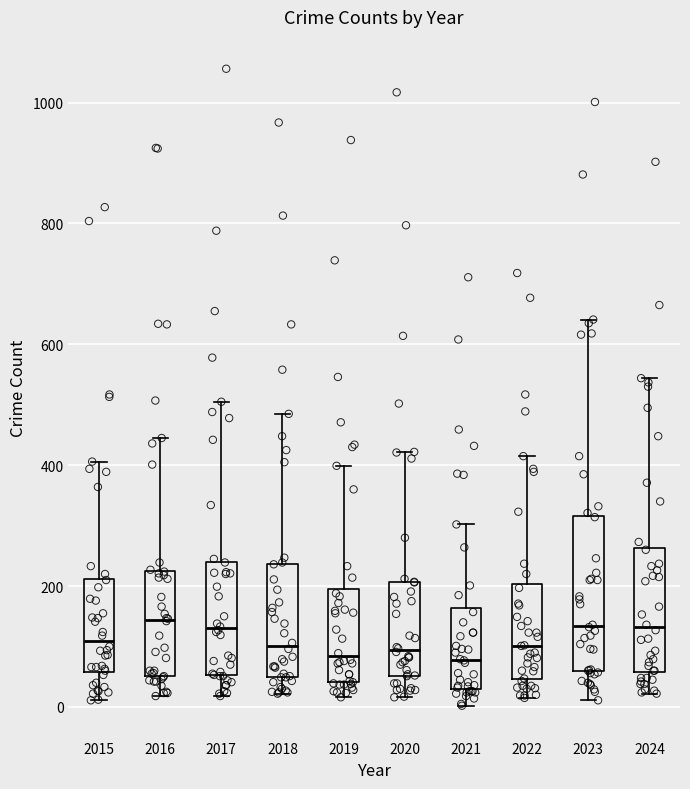

Reading left to right, transcribe this box plot: for each box, give where its median line is, the range the box spans, and where its two whiskers end, as read against the y-axis. The values are not printed on the chart, so give them approximately, as read against the axis.

2015: median 100, box 60 to 220, whiskers 20 to 400
2016: median 140, box 60 to 220, whiskers 20 to 440
2017: median 140, box 60 to 240, whiskers 20 to 500
2018: median 100, box 40 to 240, whiskers 20 to 480
2019: median 80, box 40 to 200, whiskers 20 to 400
2020: median 100, box 60 to 200, whiskers 20 to 420
2021: median 80, box 40 to 160, whiskers 0 to 300
2022: median 100, box 40 to 200, whiskers 20 to 420
2023: median 140, box 60 to 320, whiskers 20 to 640
2024: median 140, box 60 to 260, whiskers 20 to 540